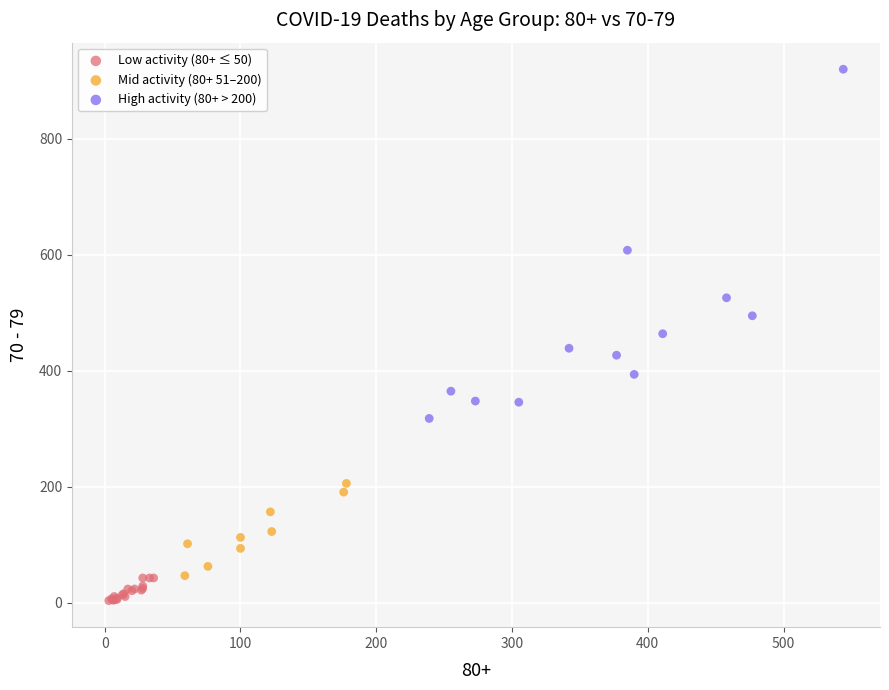

Which series reaches the minimum Y coordinate?

Low activity (80+ ≤ 50)